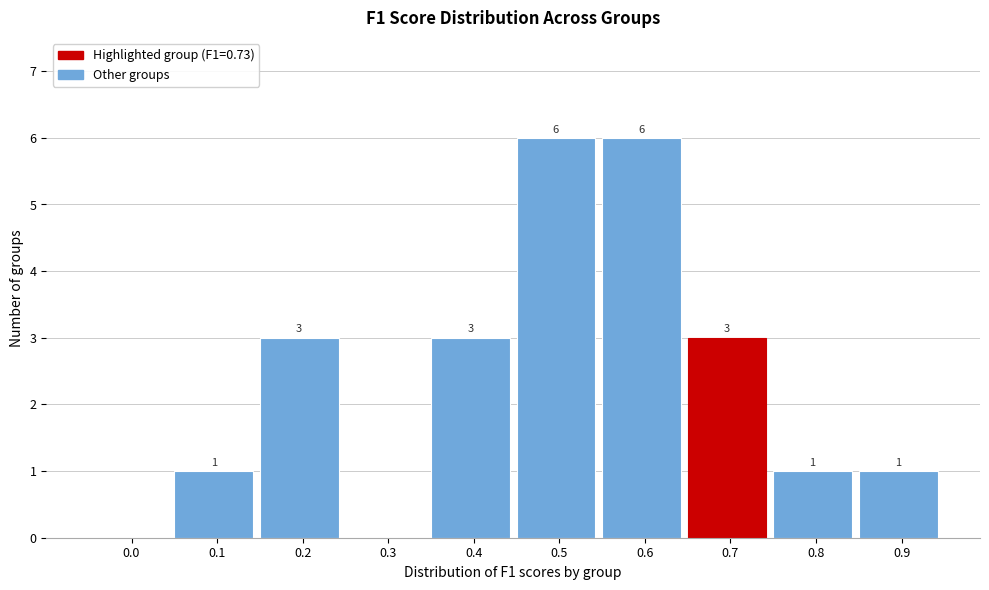

Reading left to right, what are all the values shown in this chart?

0.0=0	0.1=1	0.2=3	0.3=0	0.4=3	0.5=6	0.6=6	0.7=3	0.8=1	0.9=1